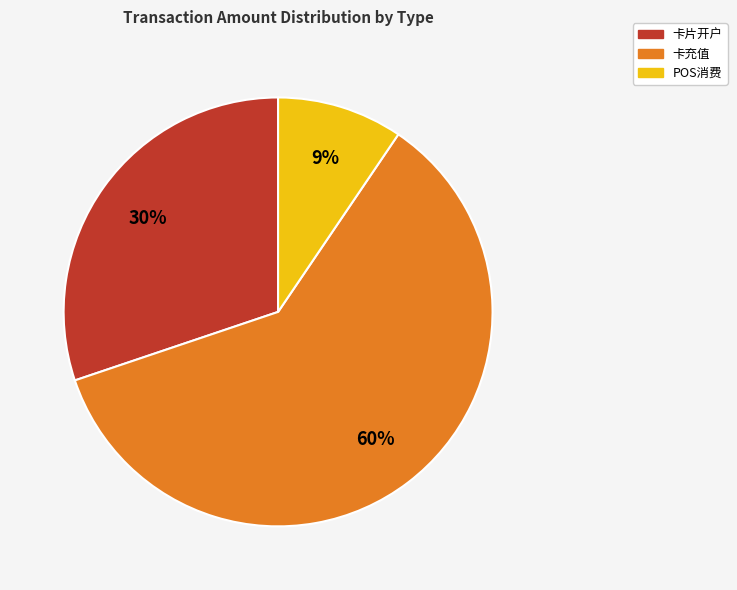

Is there a majority slice in this chart?

Yes